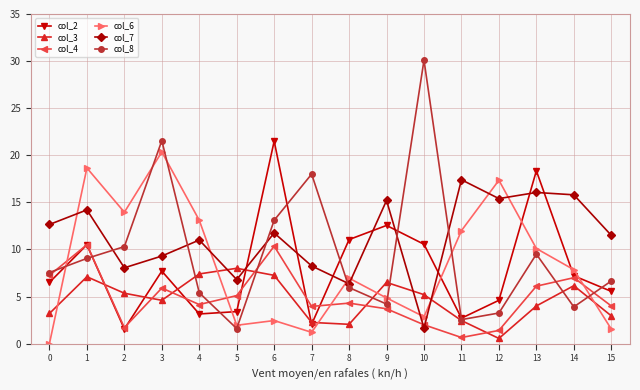

At which label does col_7 reach its minimum?

10